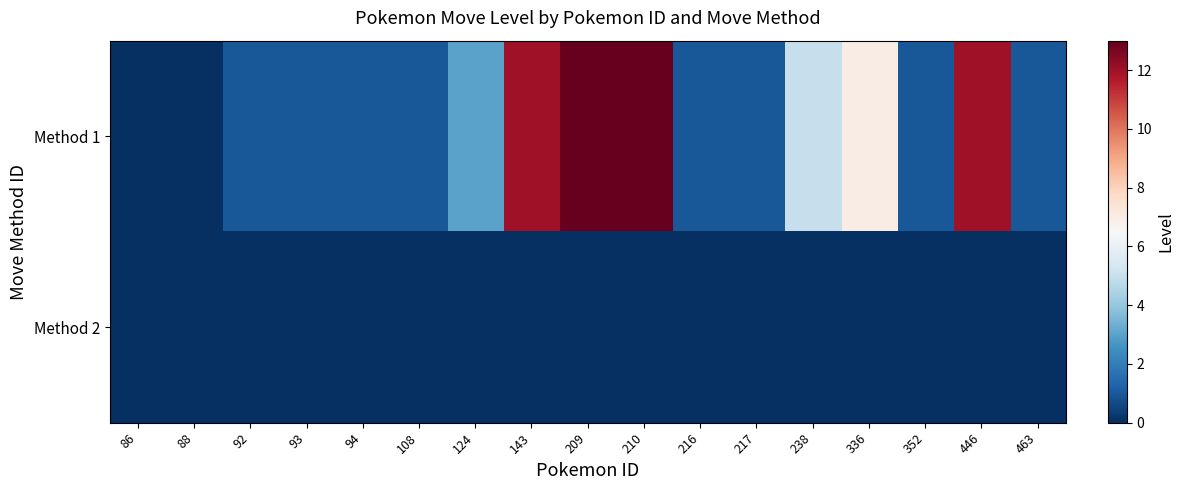

List the series in order of their overall mean, highest first.

Method 1, Method 2